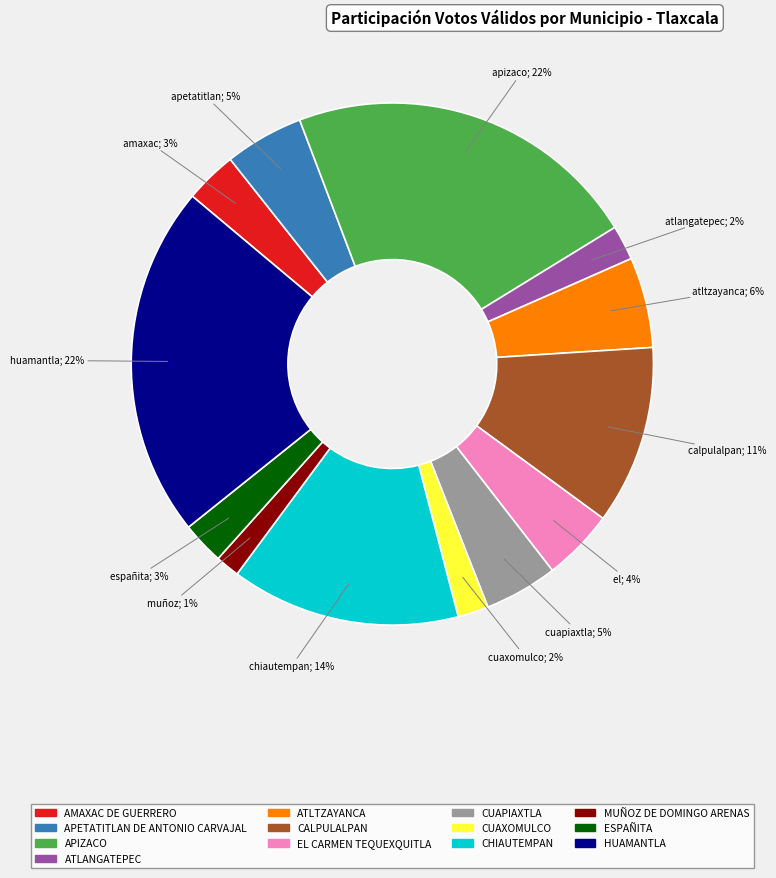

Does APETATITLAN DE ANTONIO CARVAJAL represent more than half of the total?

No